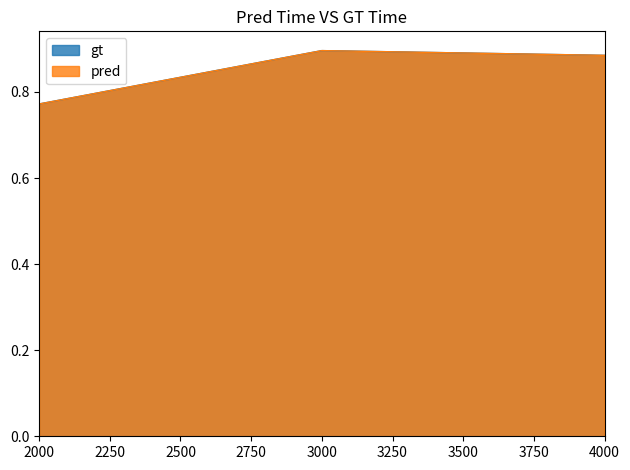

Is it true that gt equals 0.9 at 3000.0?

True